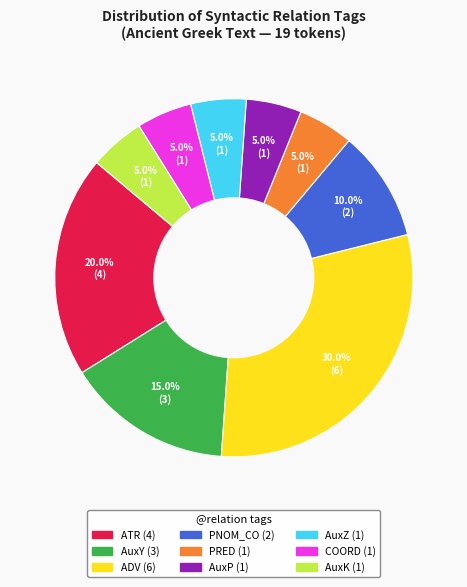

What is the largest slice in the pie chart?

ADV